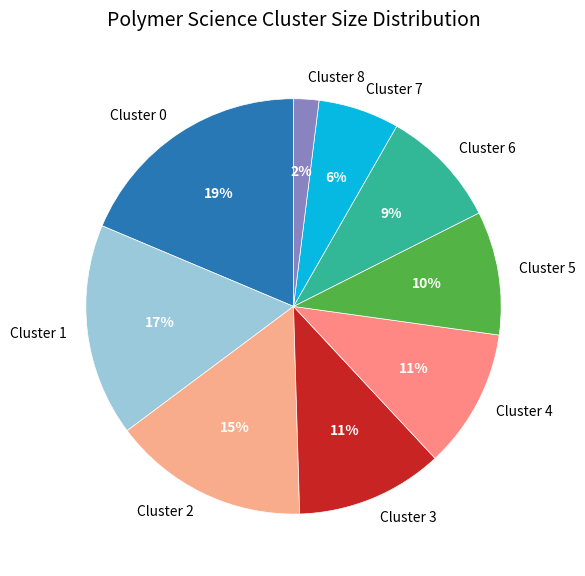

Do Cluster 4 and Cluster 8 together represent more than half of the pie?

No